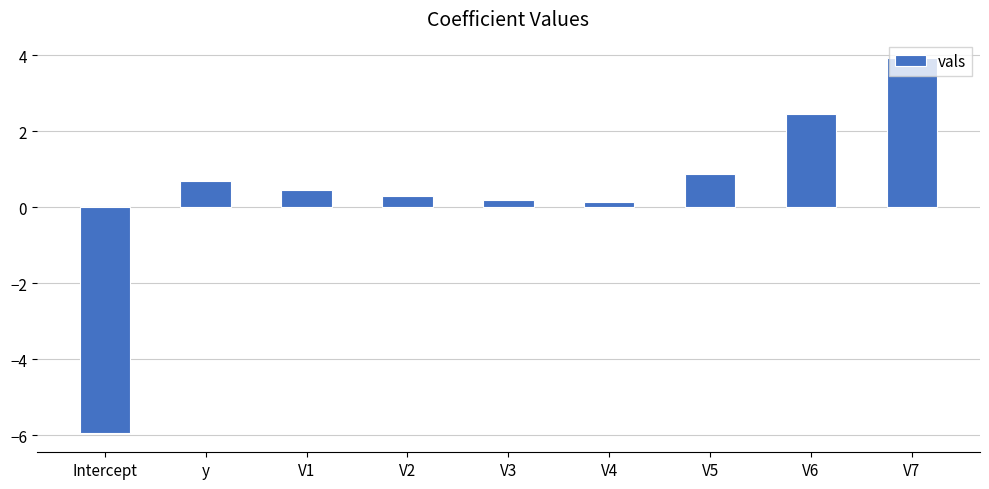

The chart shows a value of 0.7 at y. True or false?

True